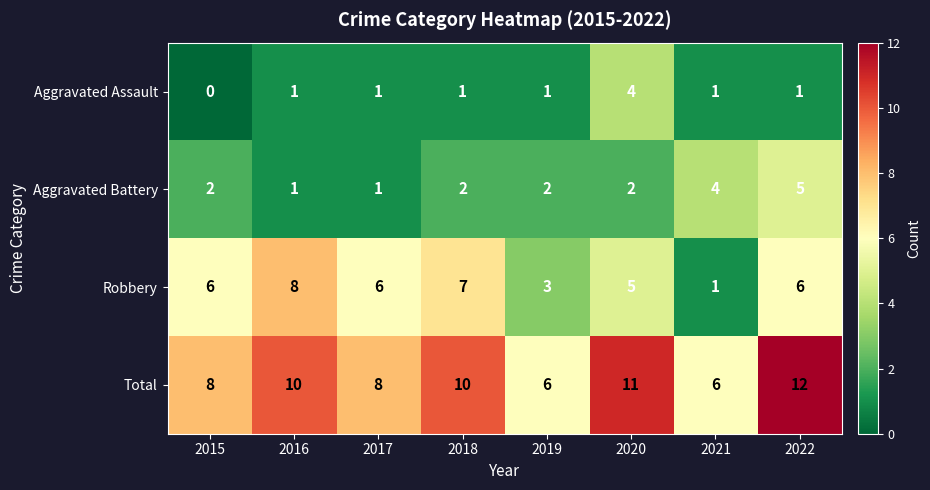

What is the total value across all series at 2021?

12